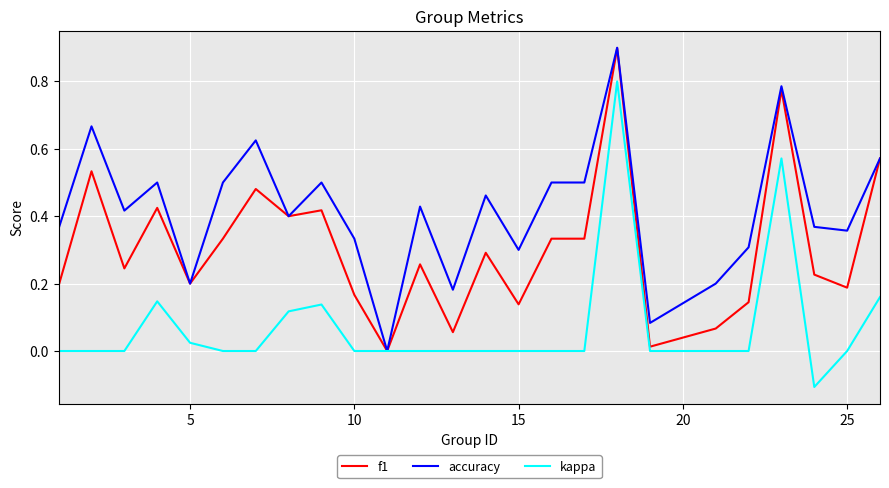

Which series has the largest total across all categories?

accuracy